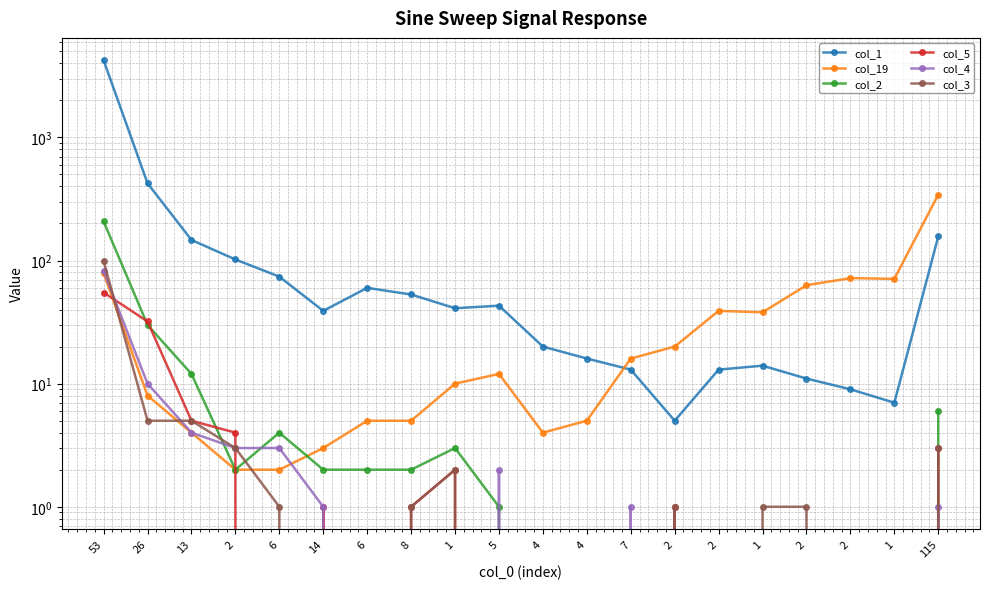

At which category does col_2 reach its first local valley?

2